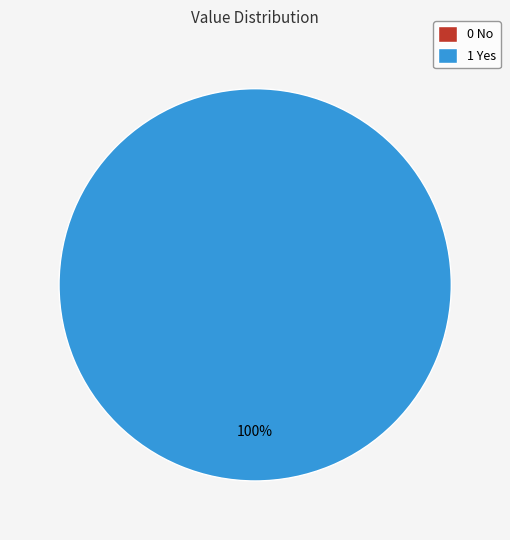

Is 0 No the majority of the pie?

No